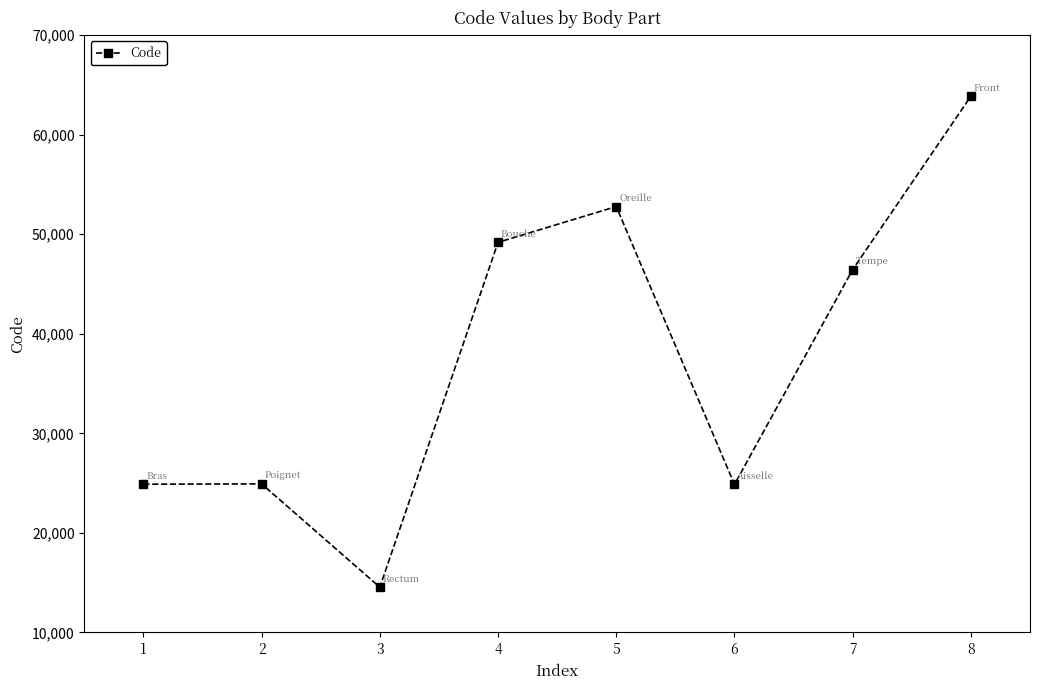

What is the sum of all values?

301498